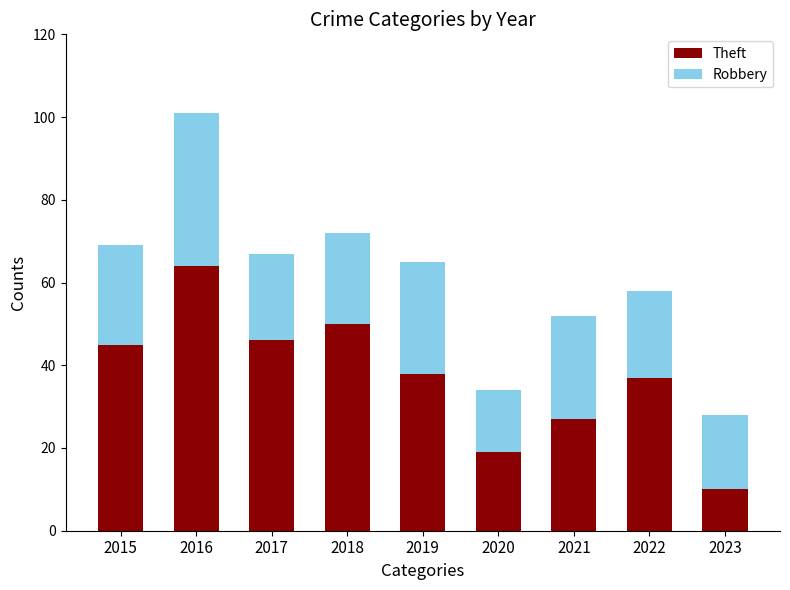

True or false: Theft has a value of 50 at 2018.

True